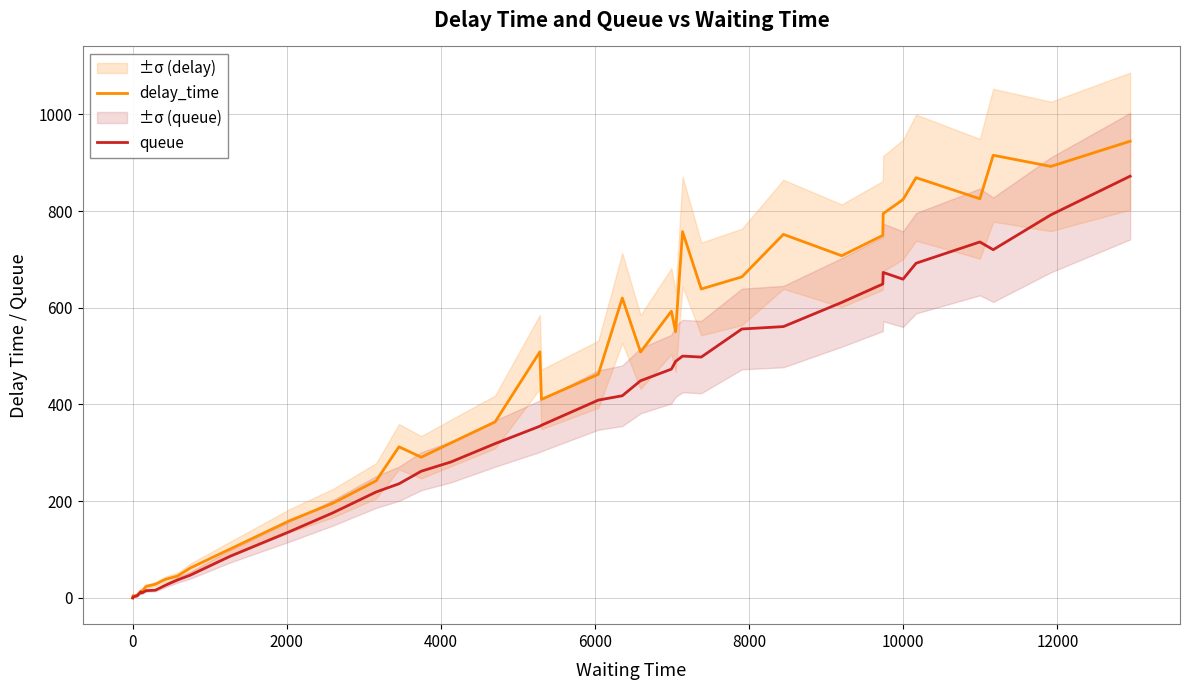

What is the difference between the second highest and minimum values in the queue series?

792.0